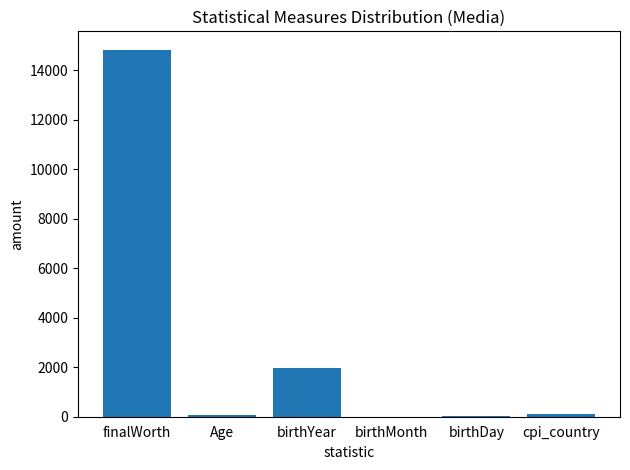

At which label does the data first exceed 124?

finalWorth